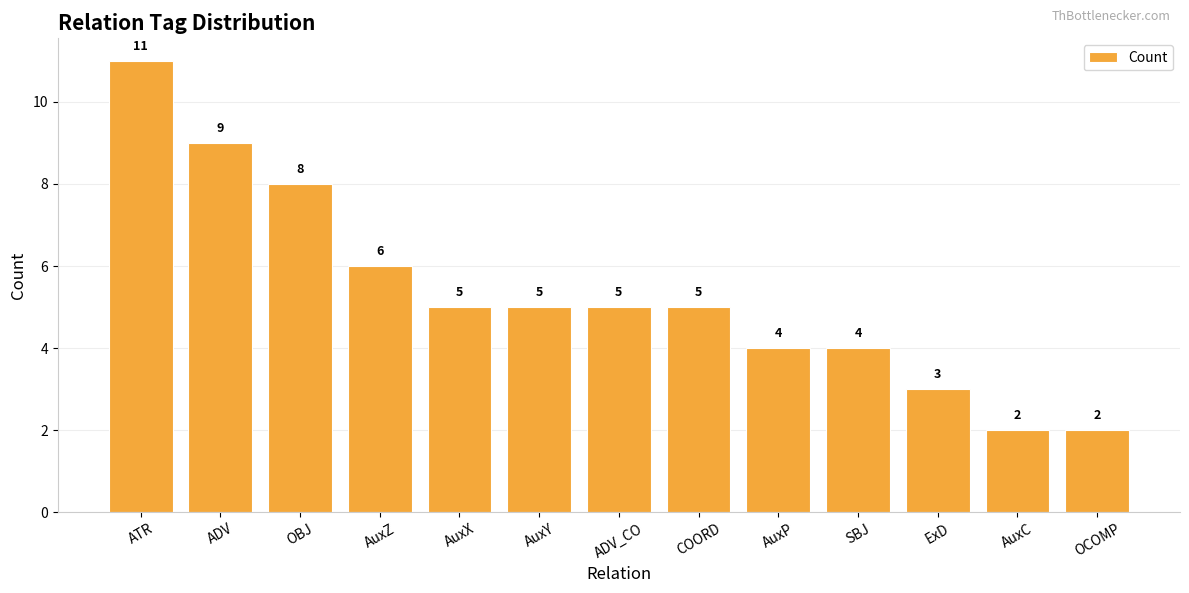

The chart shows a value of 4 at AuxP. True or false?

True